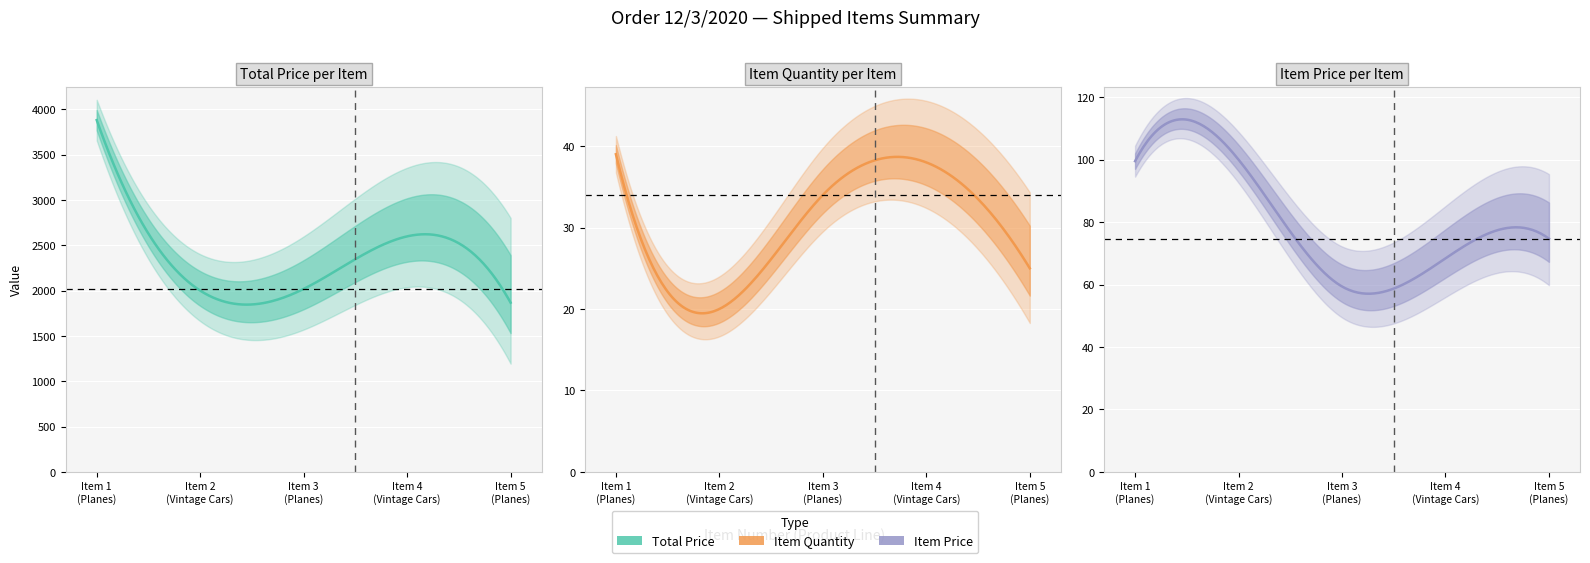

What are all the series names shown in the legend?

TOTAL PRICE, ITEM QUANTITY, ITEM PRICE